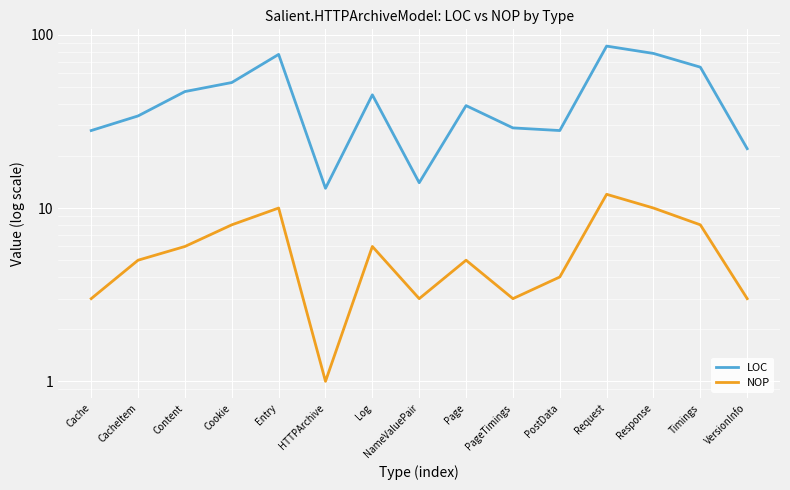

How many interior local peaks does the NOP series have?

4